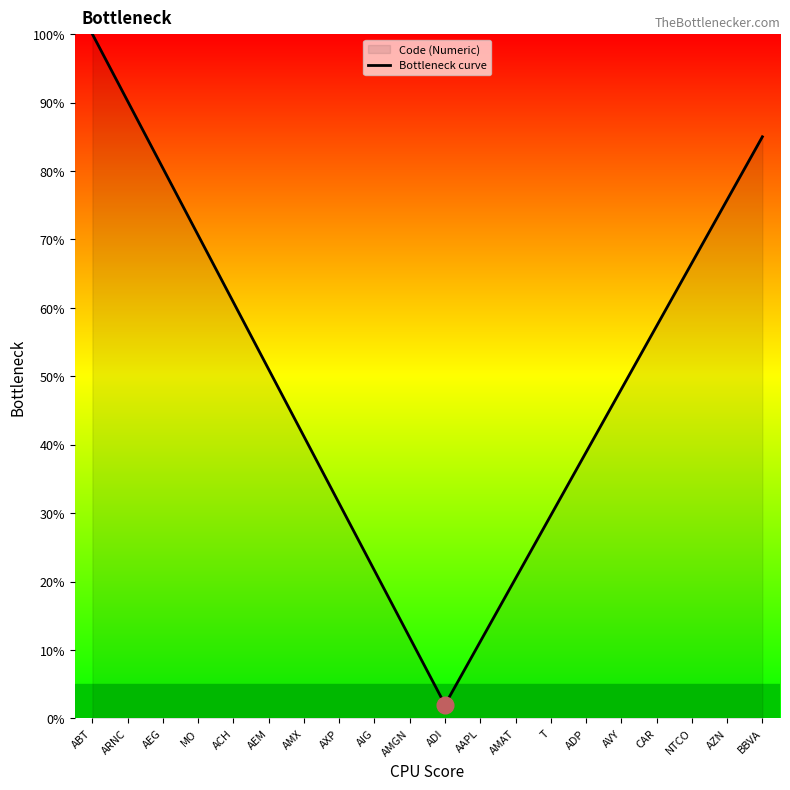

True or false: the data has more than 0 interior local peaks.

False